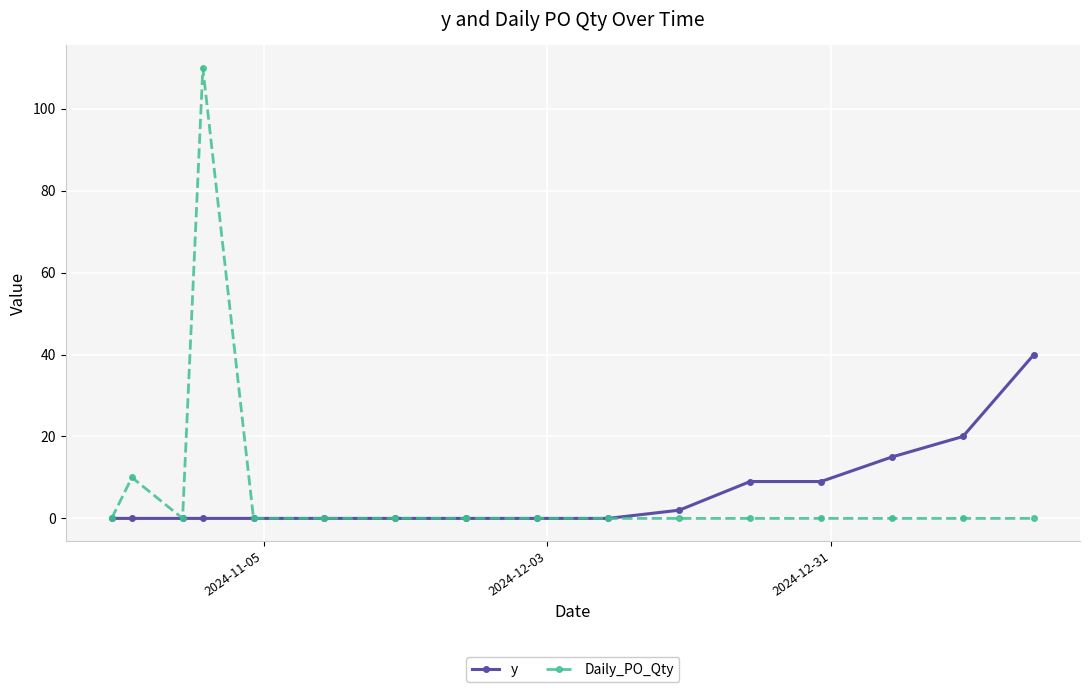

What is the greatest value displayed?

110